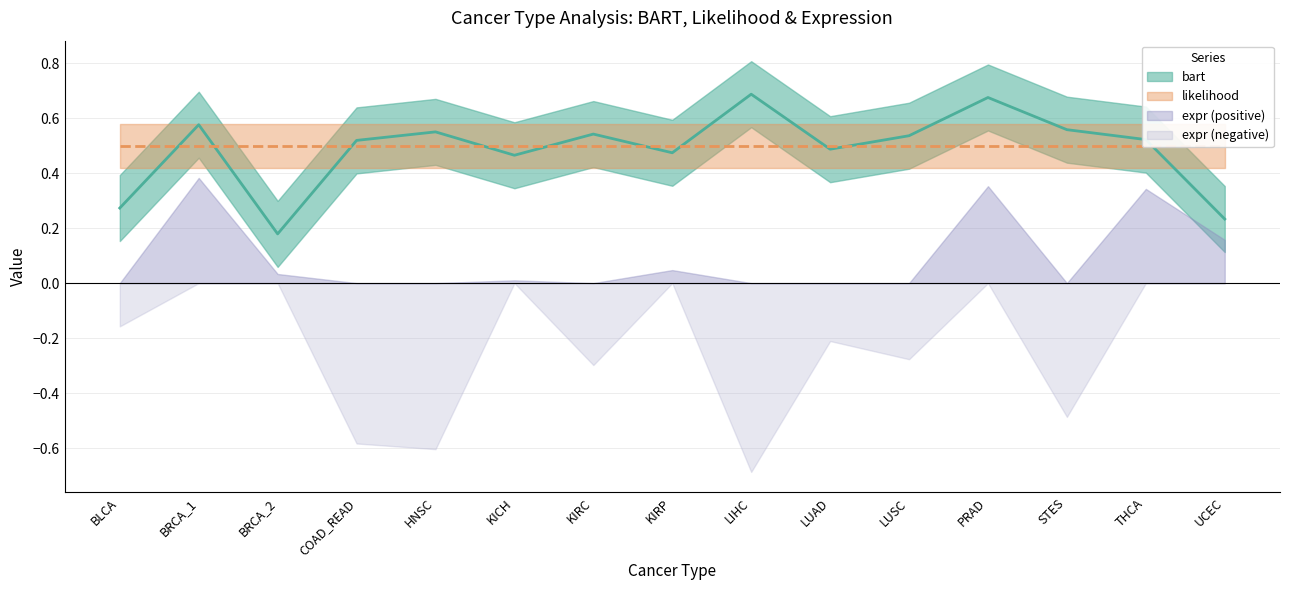

In bart, how many points are lower than both neighbors (excluding endpoints)?

4